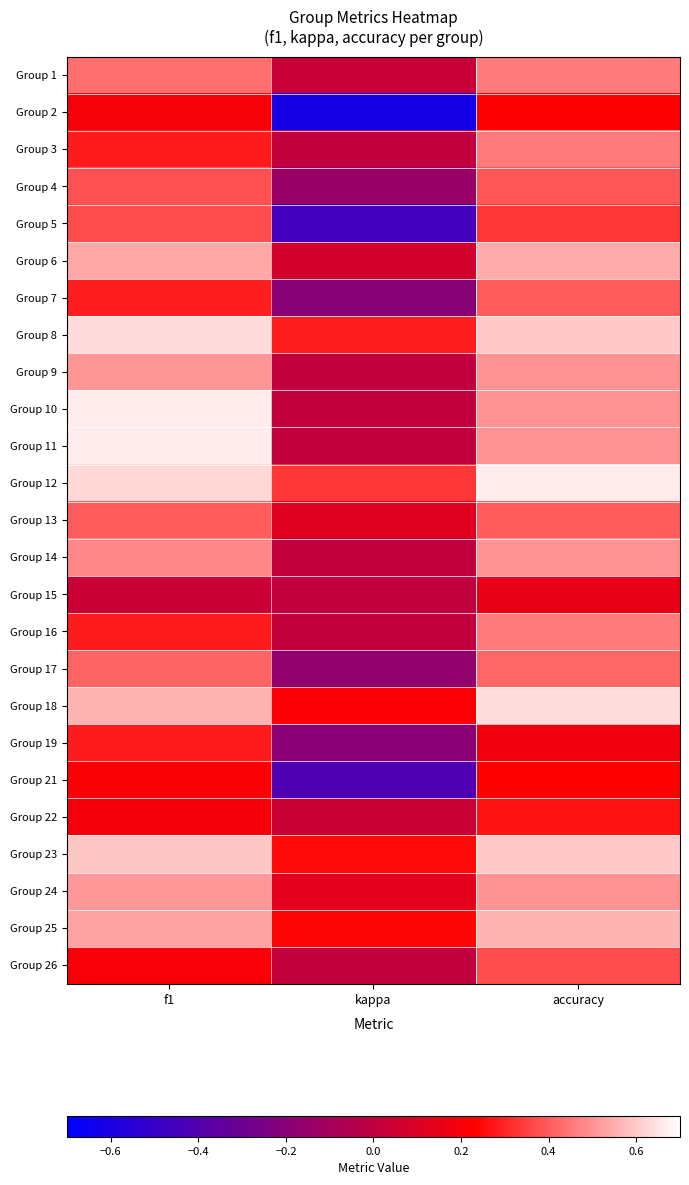

What is the total value across all series at kappa?

-0.5